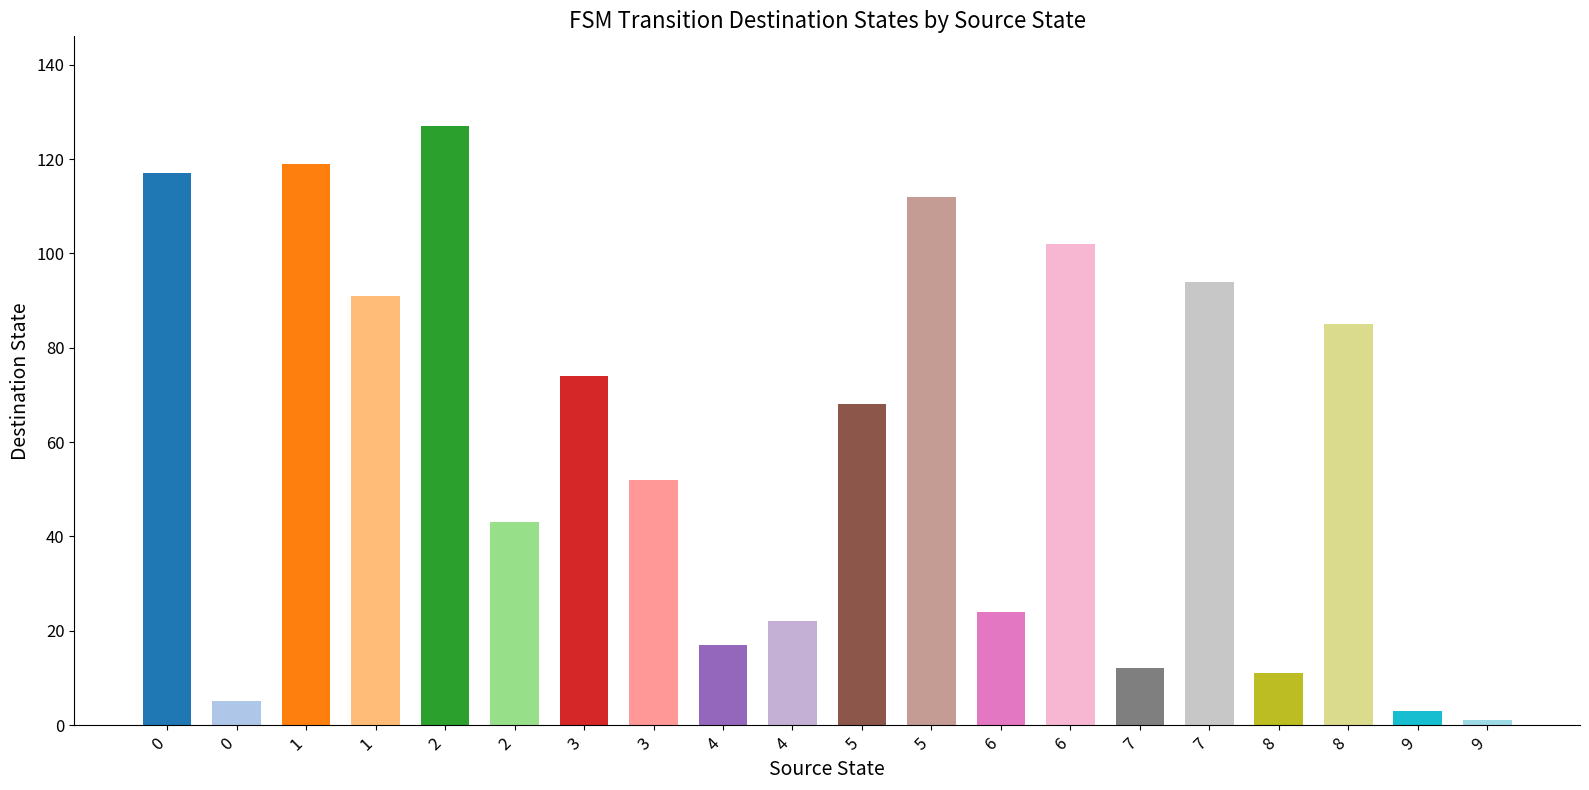

What is the maximum value shown in the chart?

127